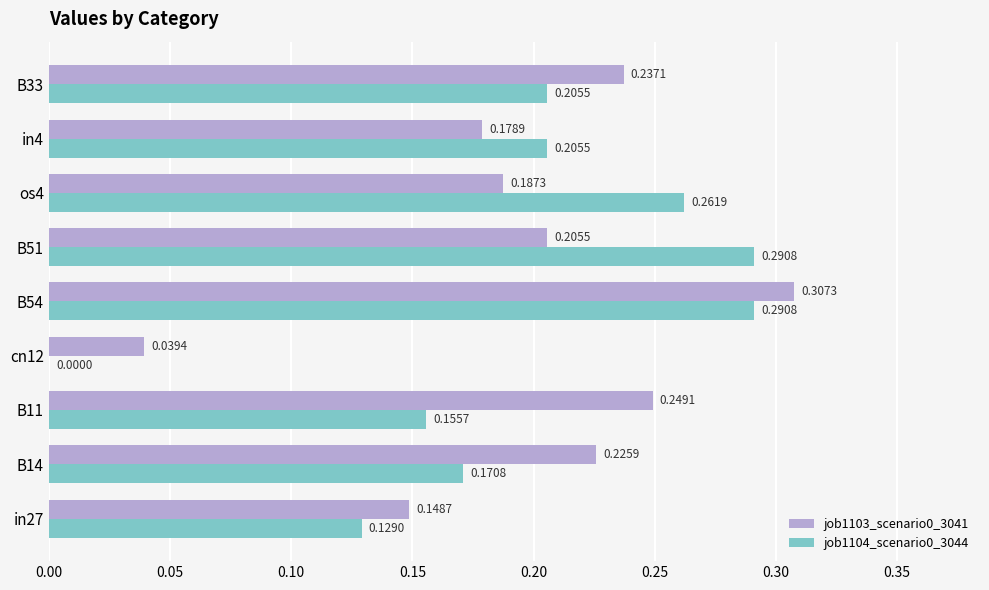

At which category is the sum across all series the highest?

B54